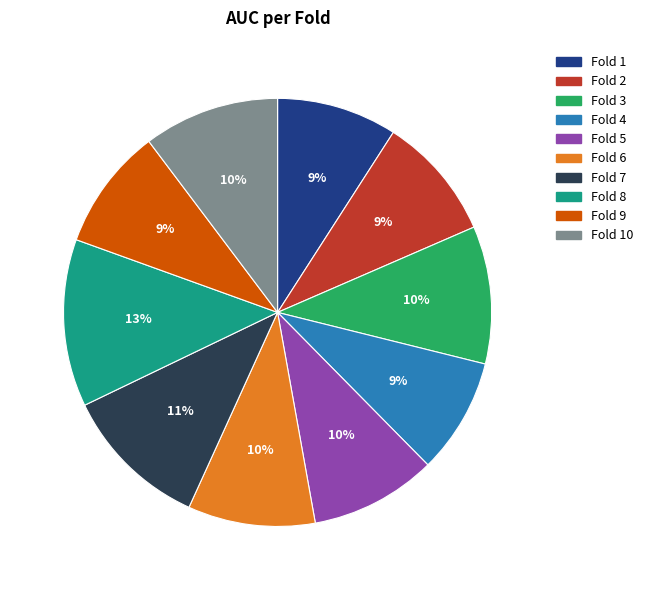

Is there a majority slice in this chart?

No